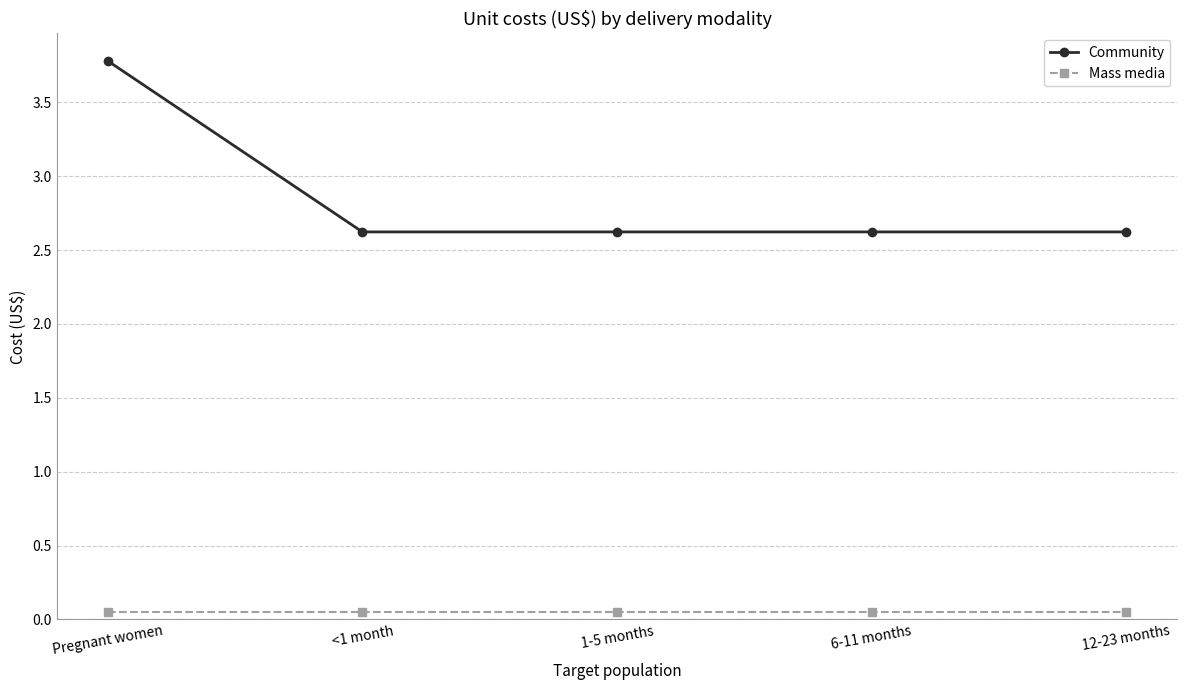

Rank the series at <1 month from lowest to highest value.

Mass media, Community